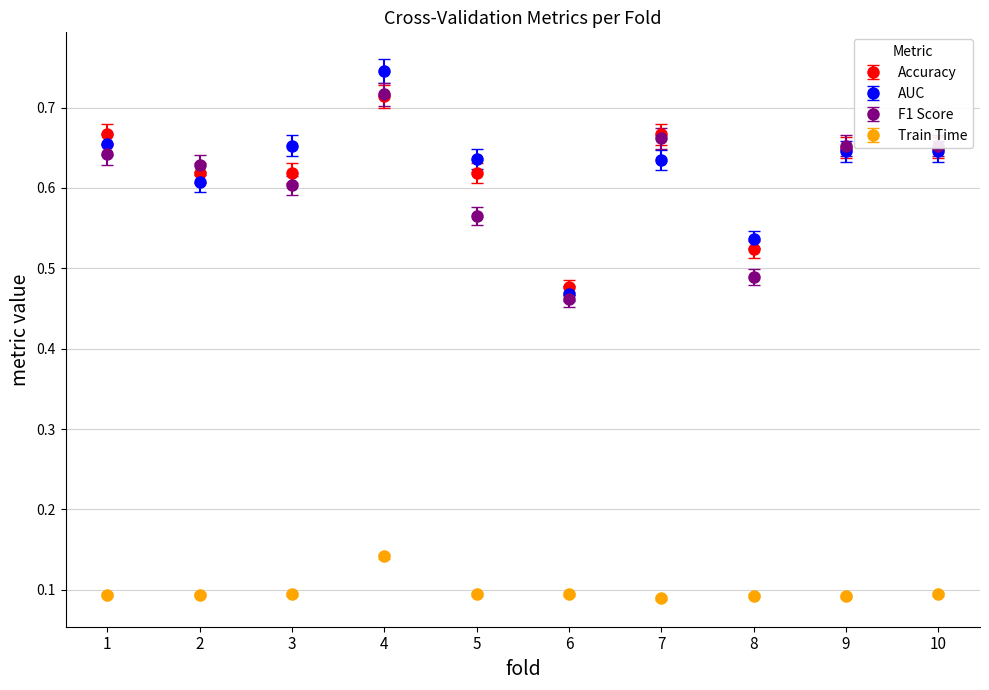

True or false: AUC and Train Time intersect in this chart.

False